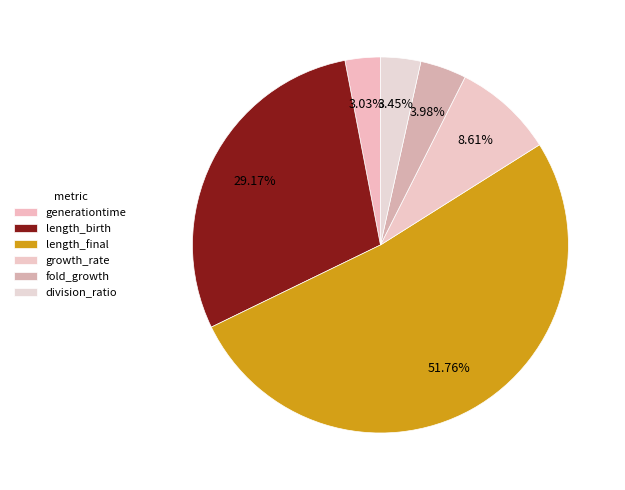

To the nearest percent, what is the combined percentage of length_final and growth_rate?

60%